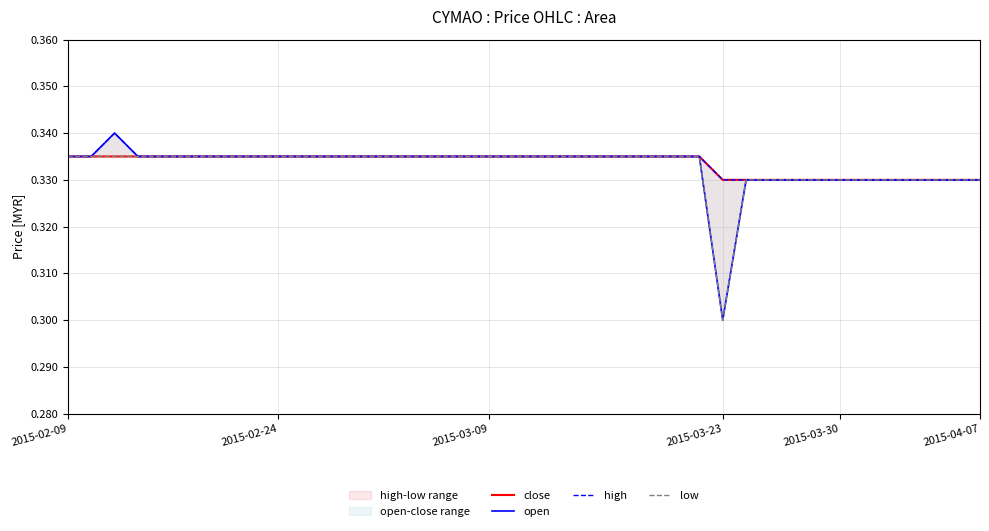

Which series has the largest range (max minus min)?

open